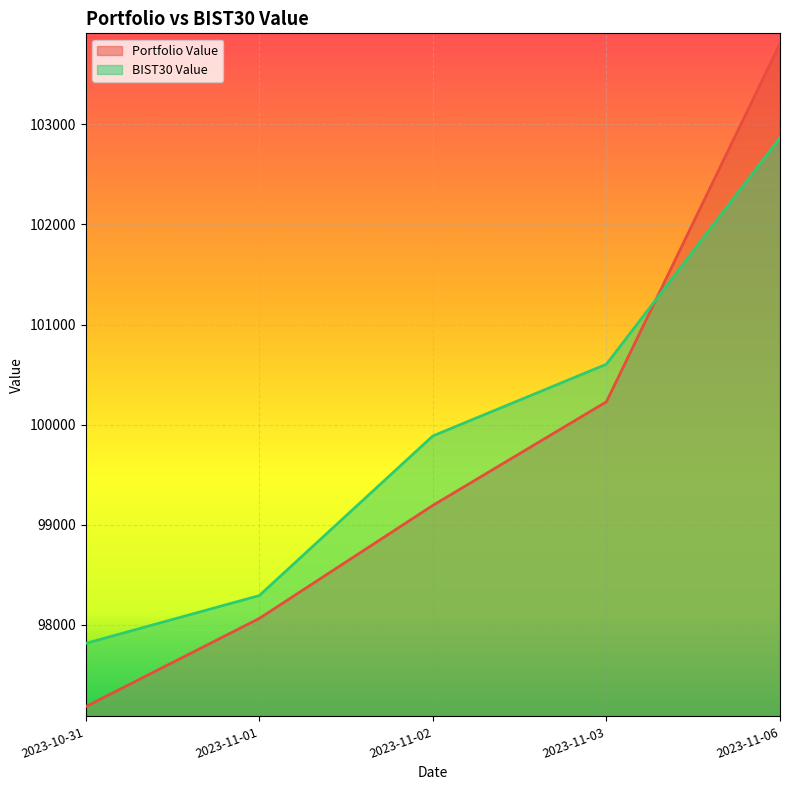

Which has a higher value, 2023-11-03 or 2023-10-31?

2023-11-03